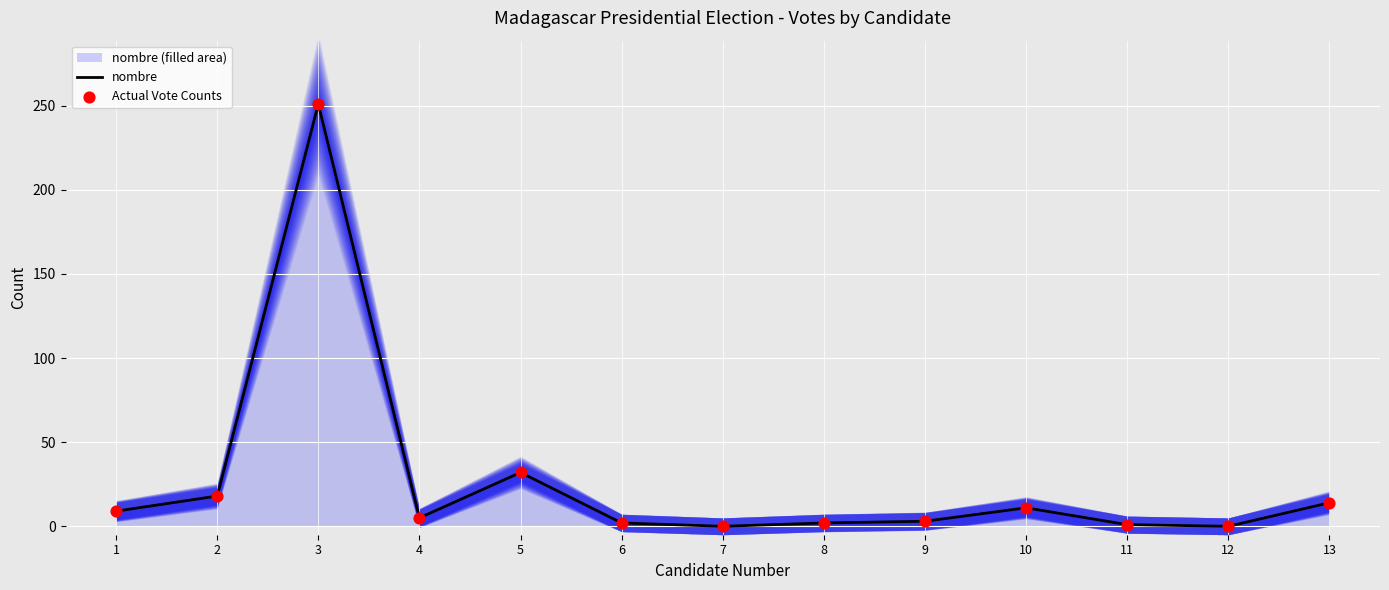

What are all the series names shown in the legend?

nombre, Actual Vote Counts